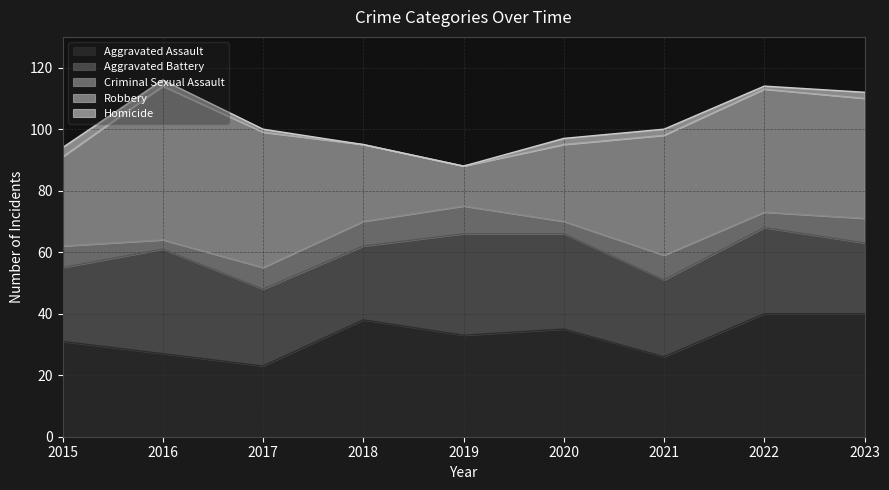

The value of Aggravated Battery at 2020 is 44. True or false?

False